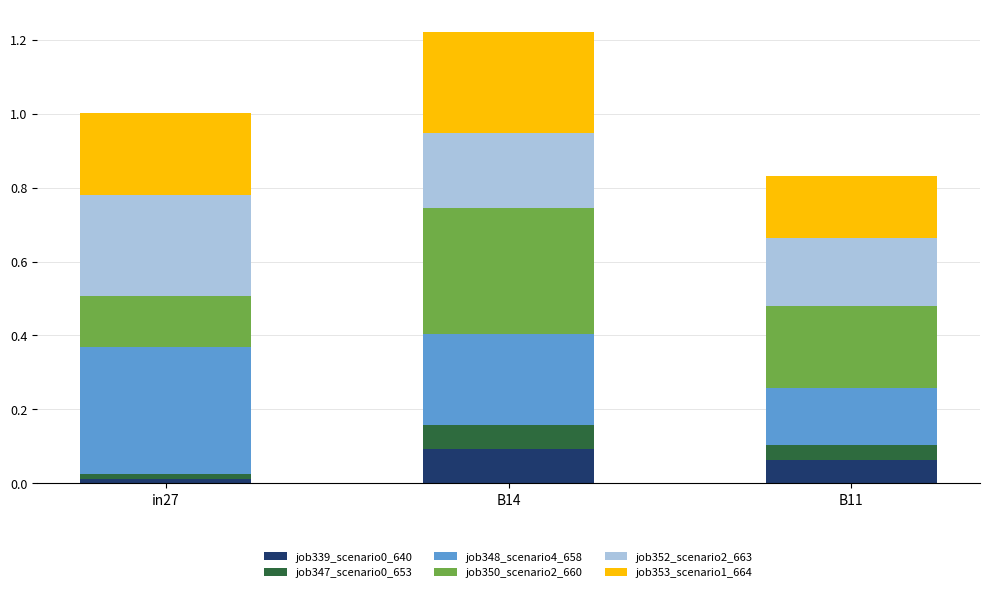

At which label does job339_scenario0_640 reach its peak?

B14